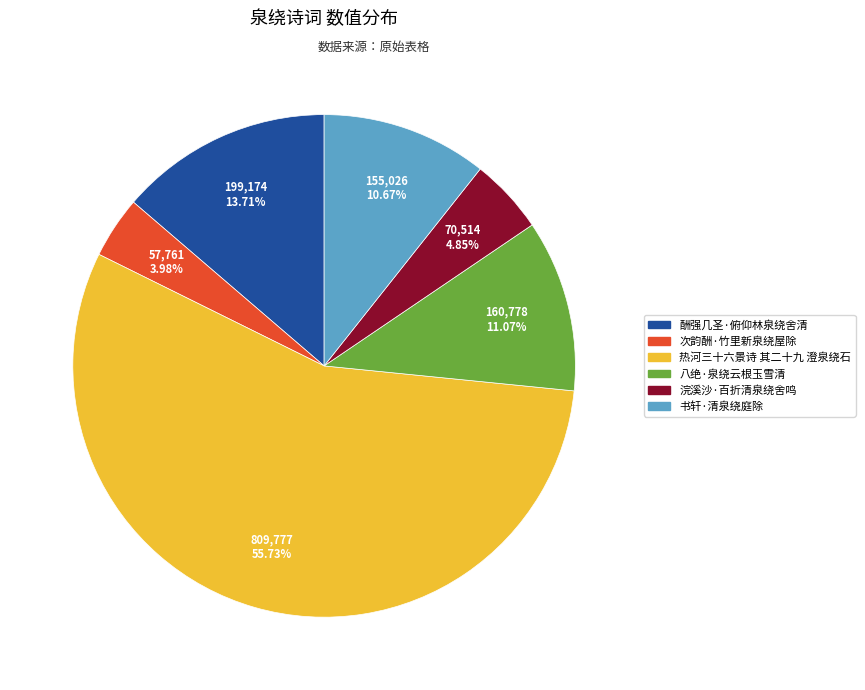

To the nearest percent, what portion does 八绝·泉绕云根玉雪清 represent?

11%